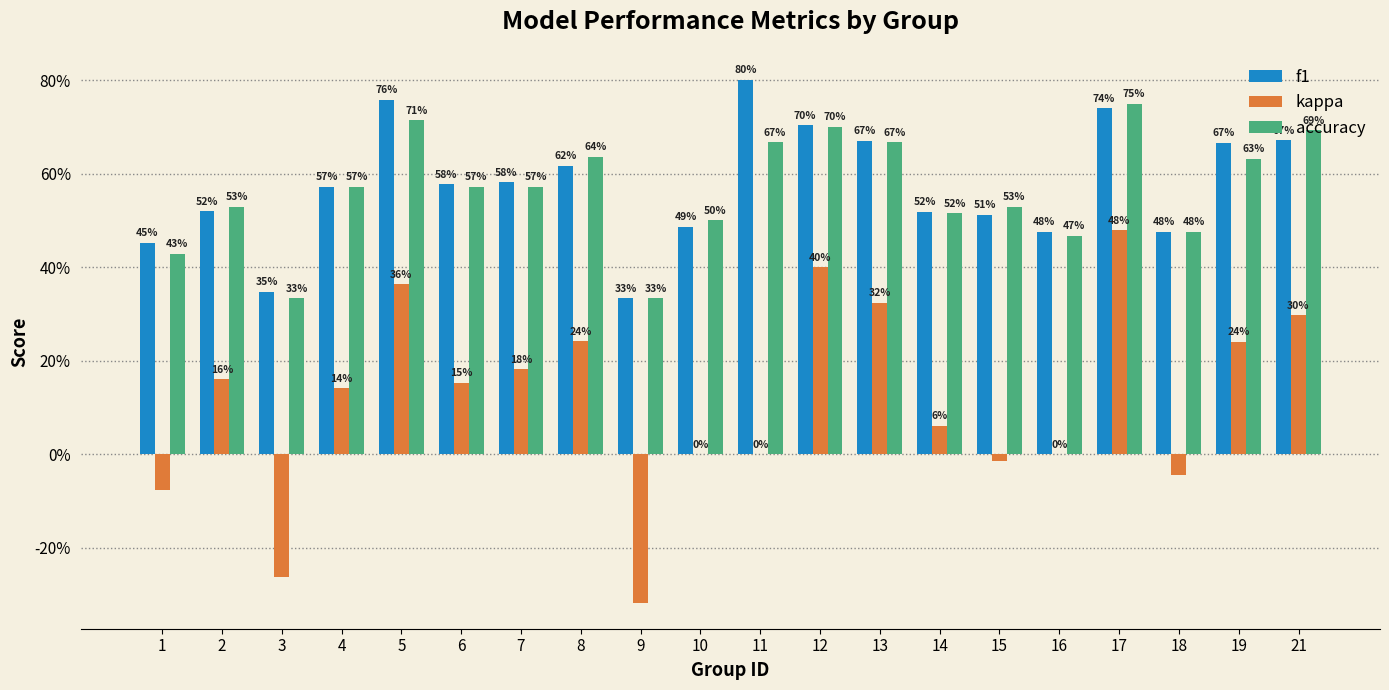

What is the value of the accuracy bar at the 2nd from the left?

0.5